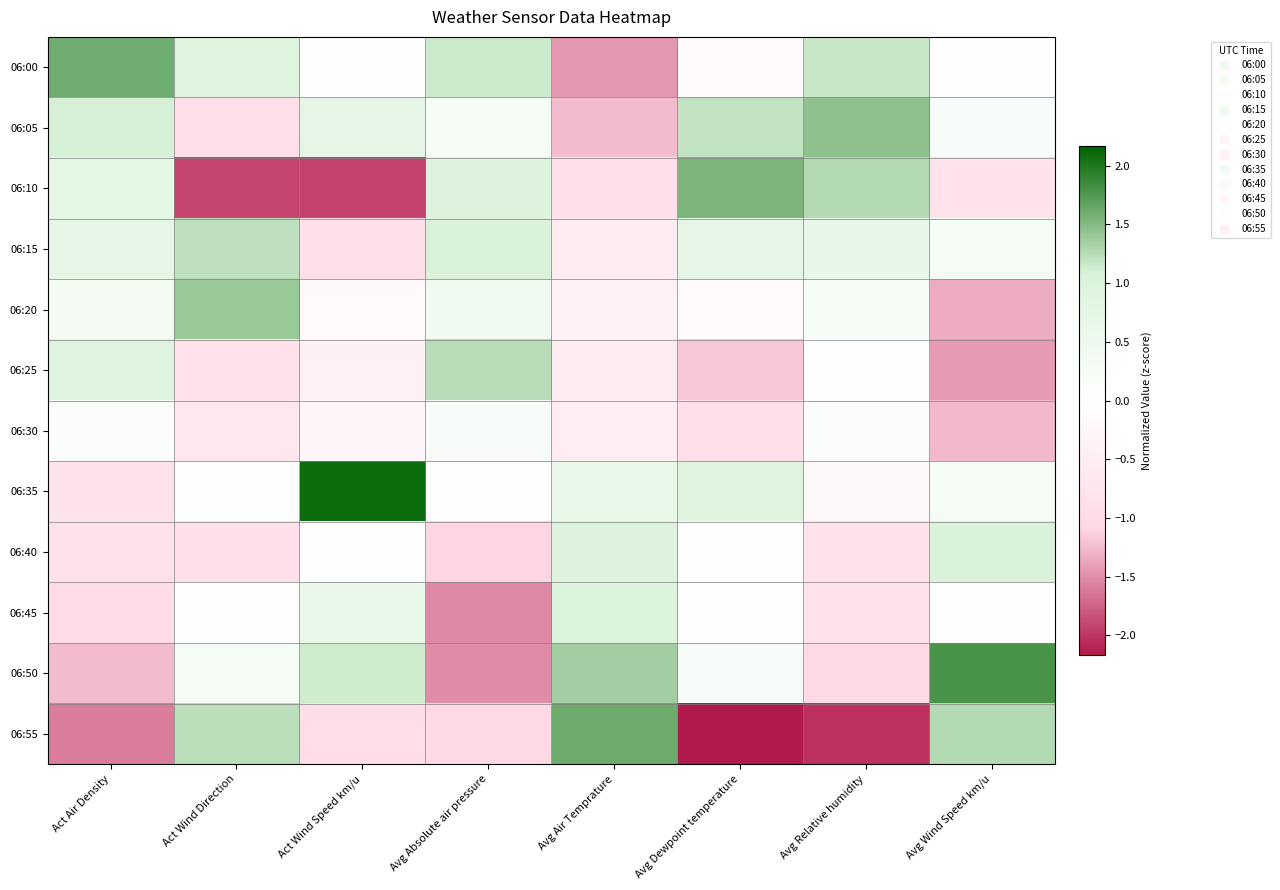

What is the maximum value shown in the chart?

2.1